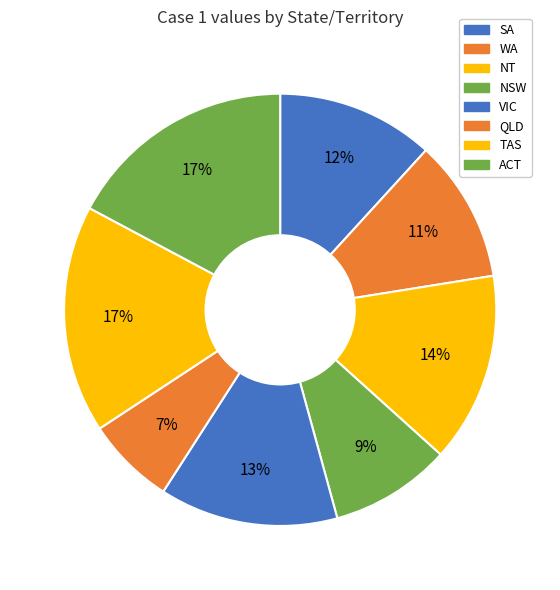

What is the change in value from SA to VIC?

+0.1